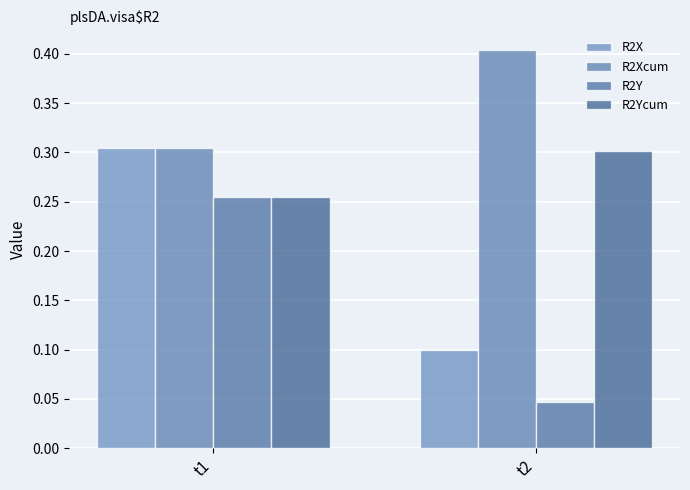

Read the R2Xcum value at t1.

0.3